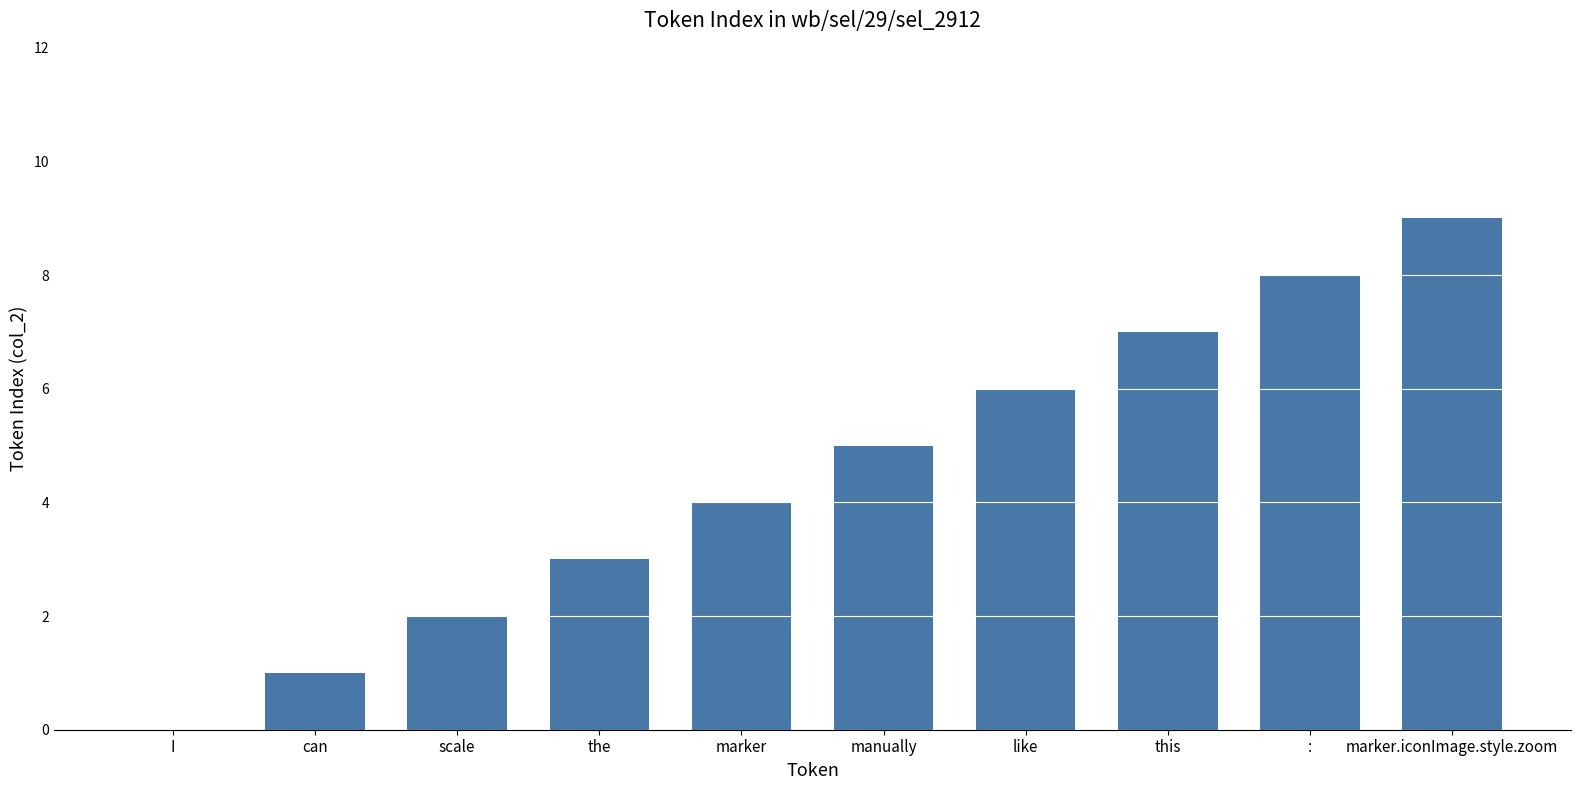

Which has a higher value, can or marker.iconImage.style.zoom?

marker.iconImage.style.zoom